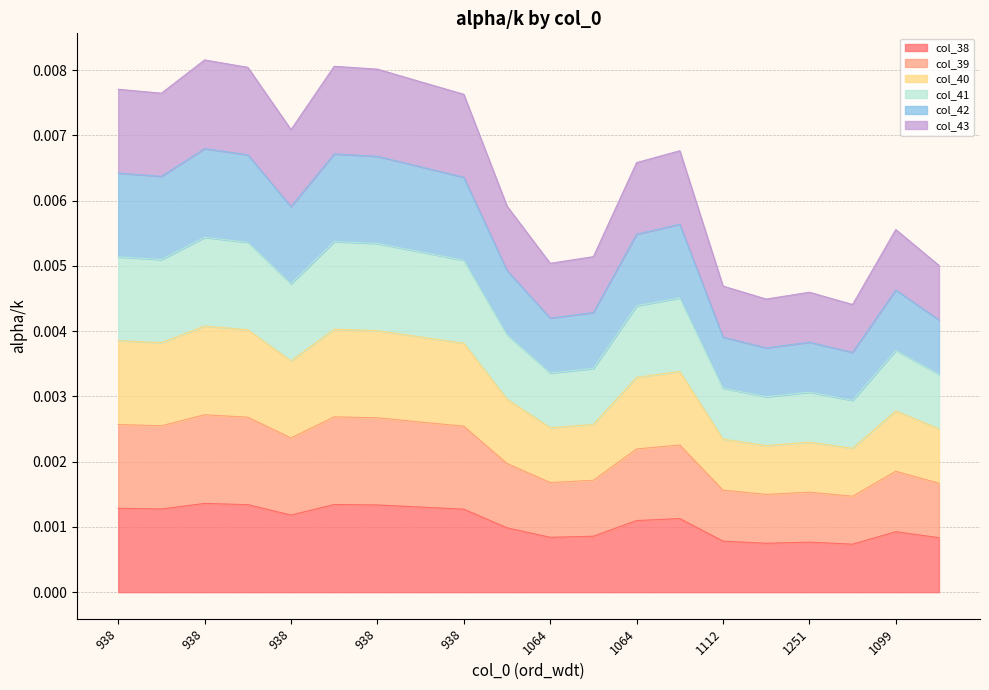

The col_41 series shows 0.0 at 1251. True or false?

True